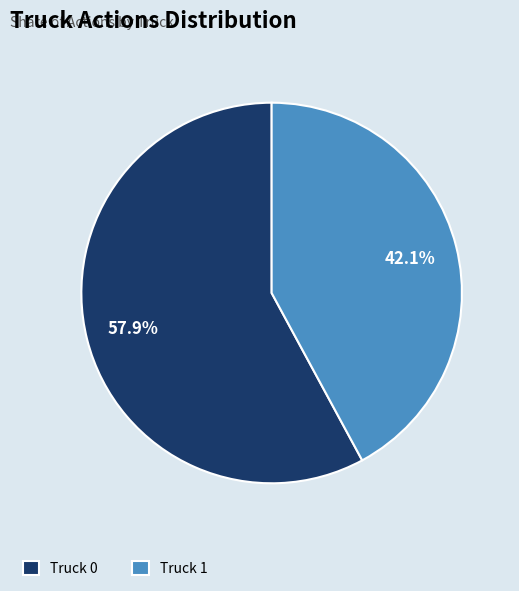

How much of the chart is everything except Truck 0?

42.1%